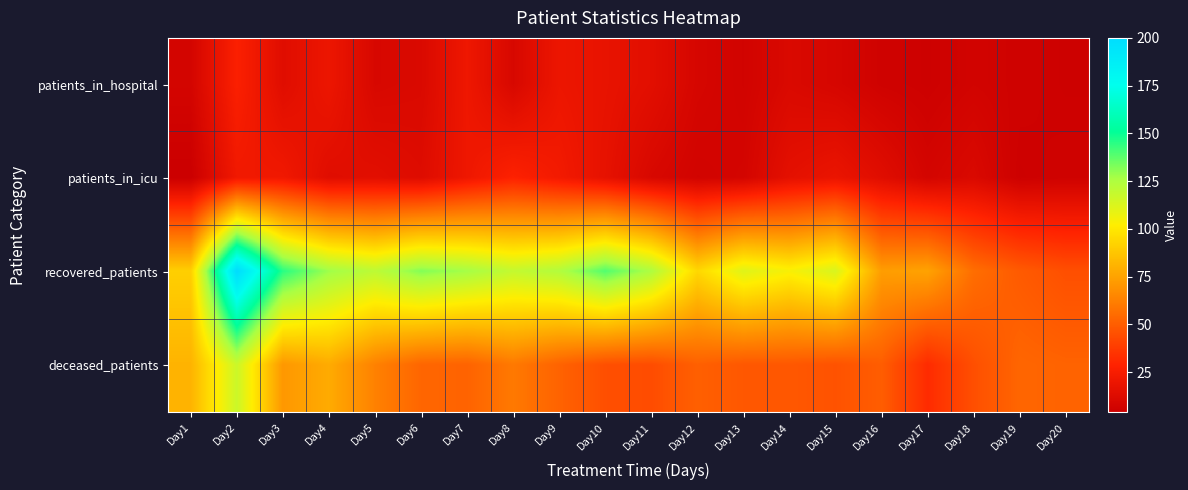

List the series in order of their peak value, lowest first.

patients_in_hospital, patients_in_icu, deceased_patients, recovered_patients